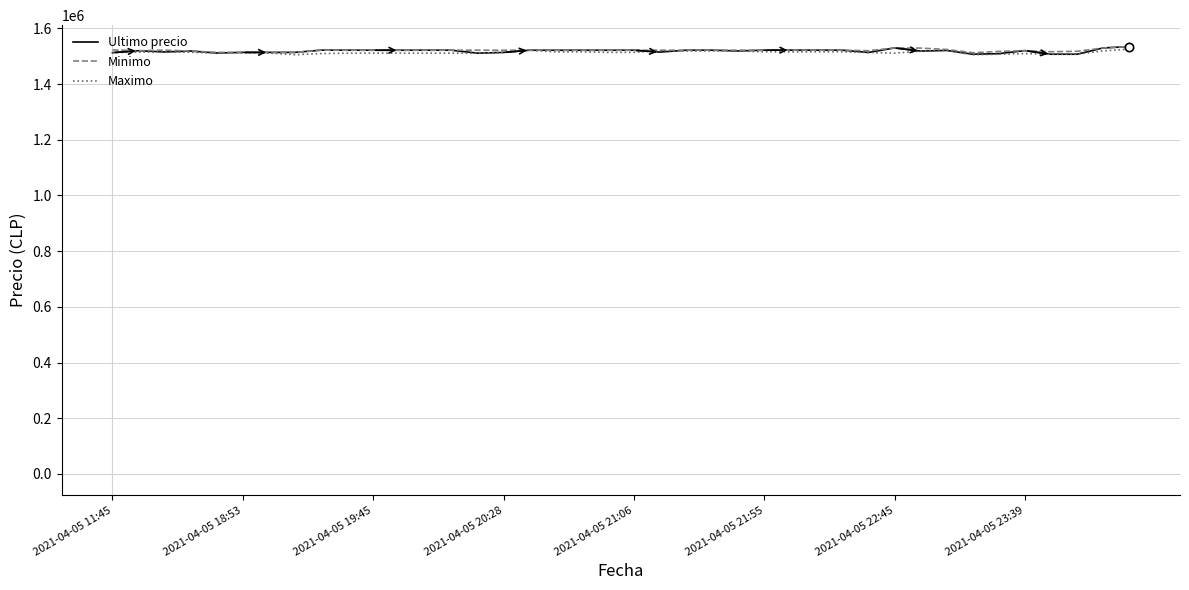

What is the difference between the second highest and minimum values in the Ultimo precio series?

22617.0